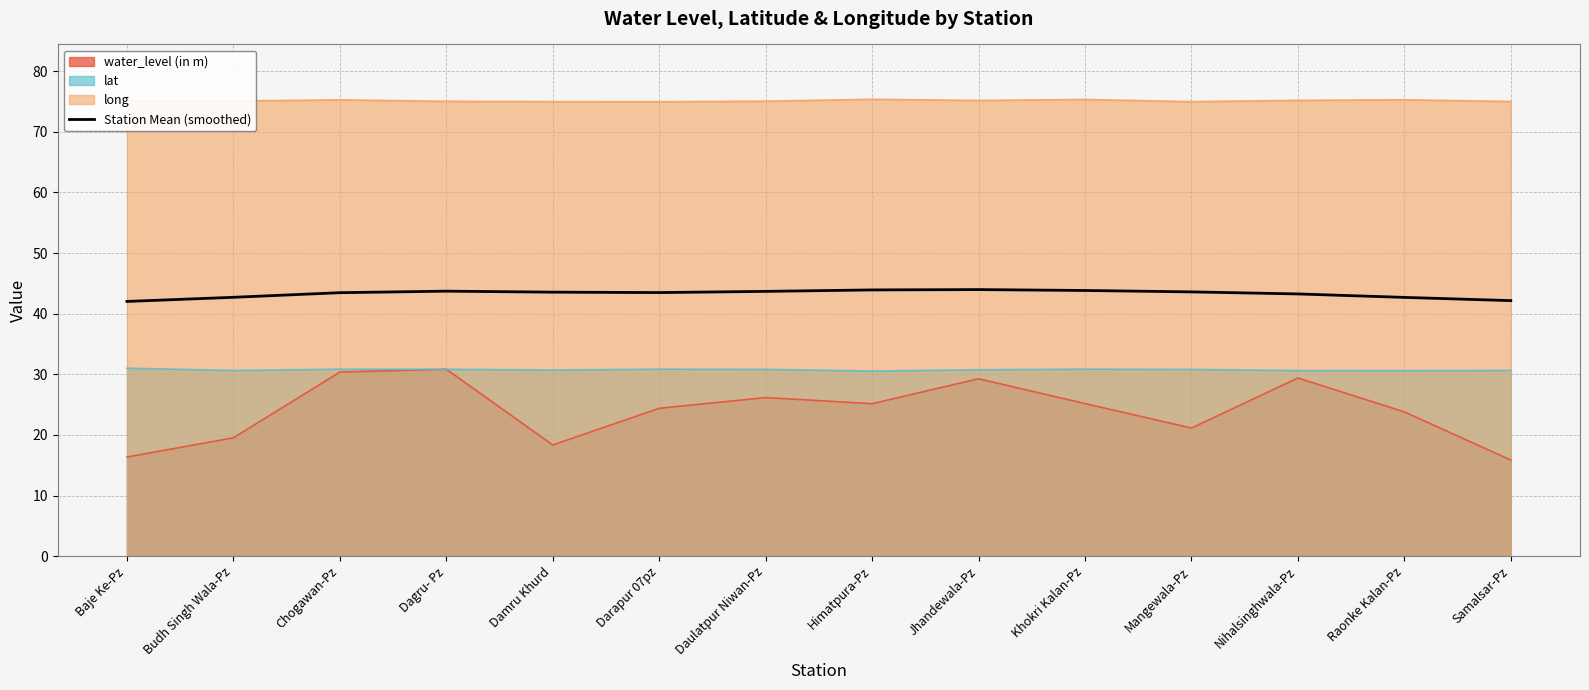

True or false: Station Mean (smoothed) and lat cross at least once.

False